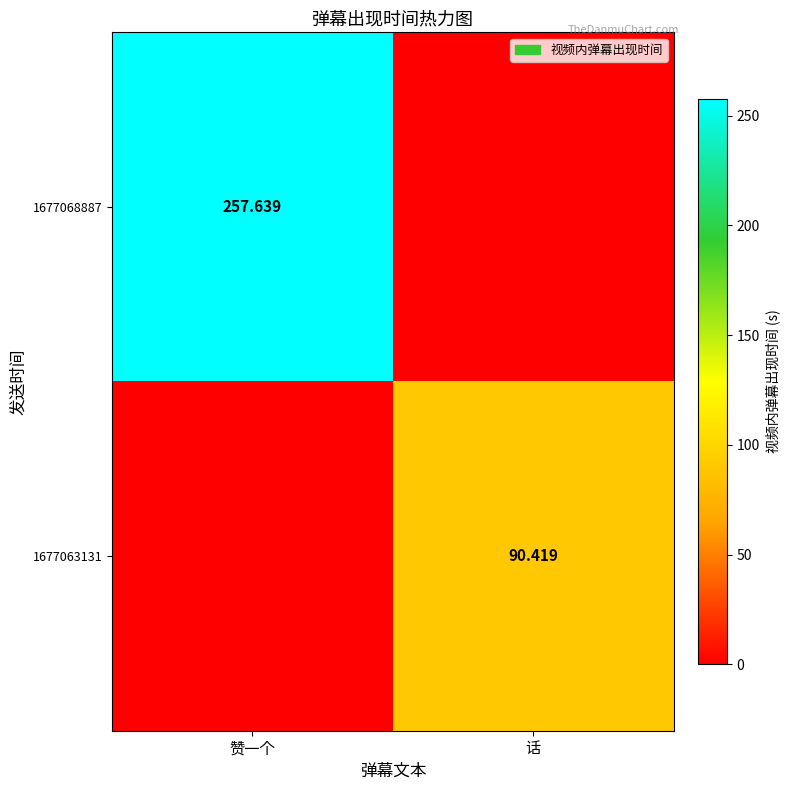

List the labels in order of 1677068887 value, largest first.

赞一个, 话